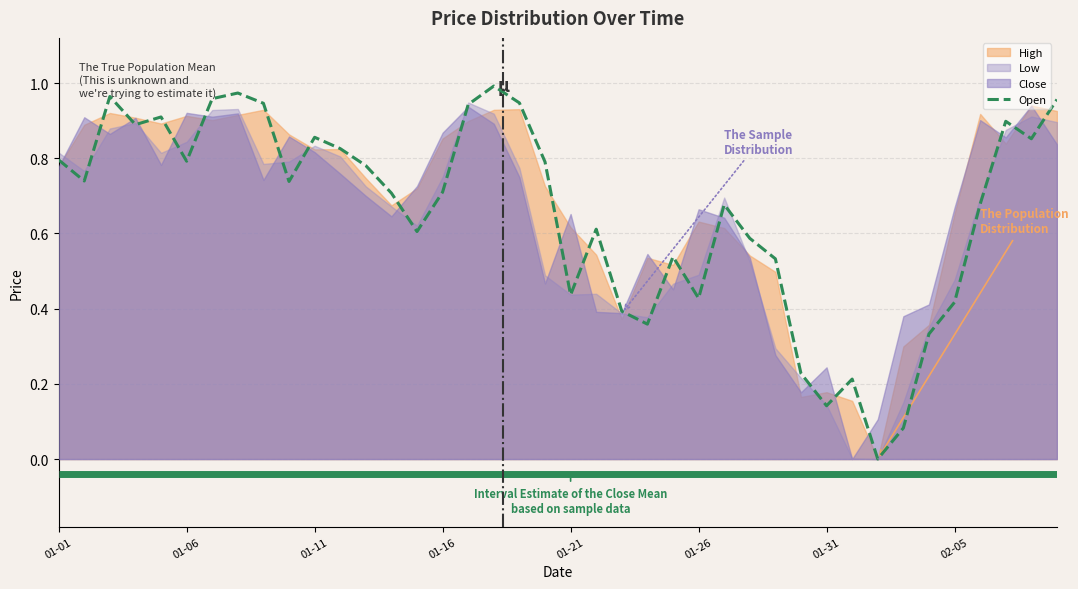

What is the sum of all values?

26.2